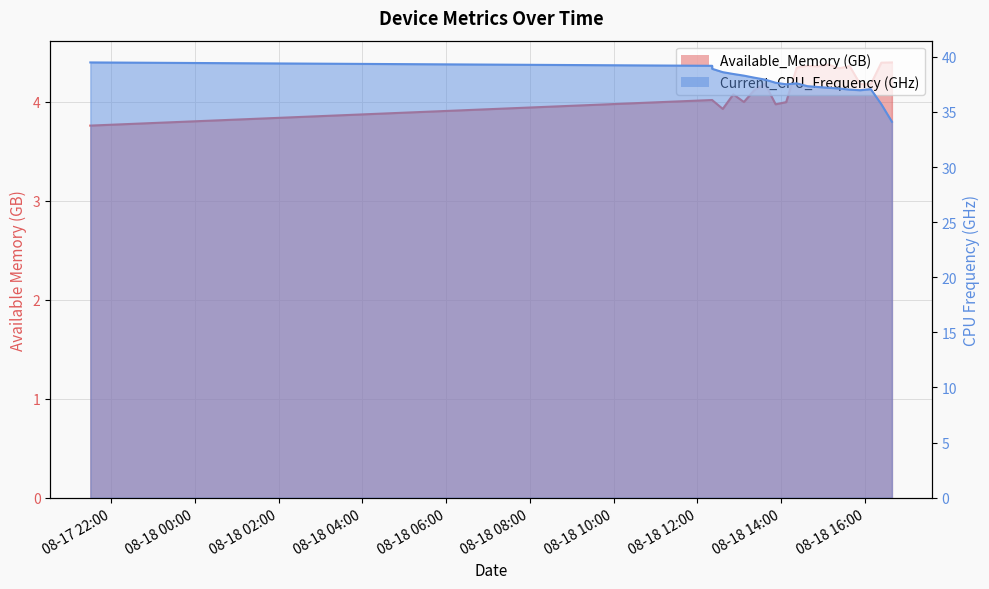

What is the label of the 17th point from the right?

2023-08-18 12:36:21